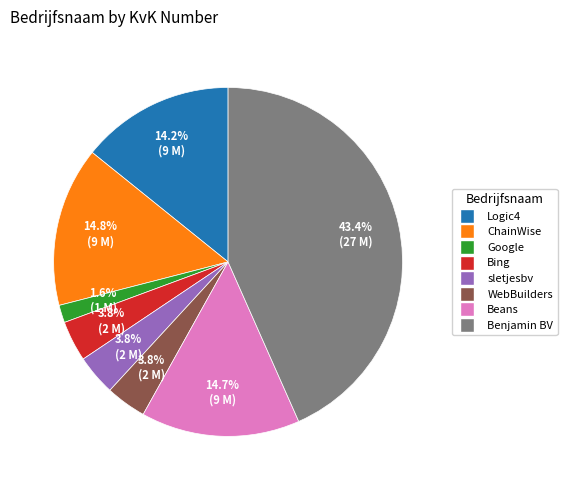

Between ChainWise and Google, which is larger?

ChainWise